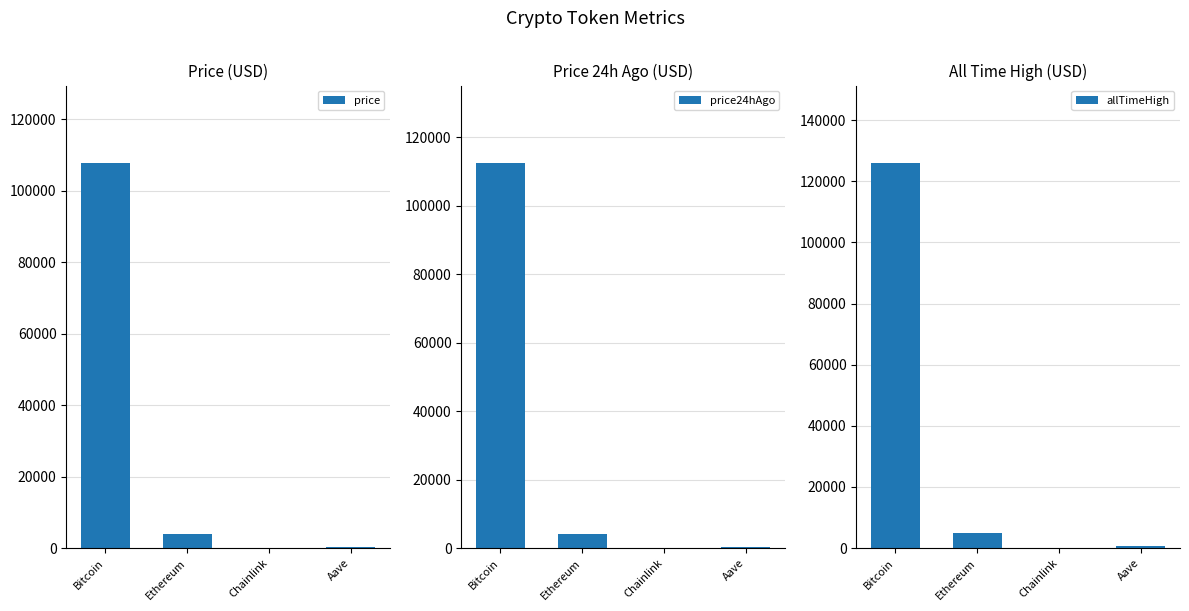

Between Aave and Bitcoin, which is larger?

Bitcoin